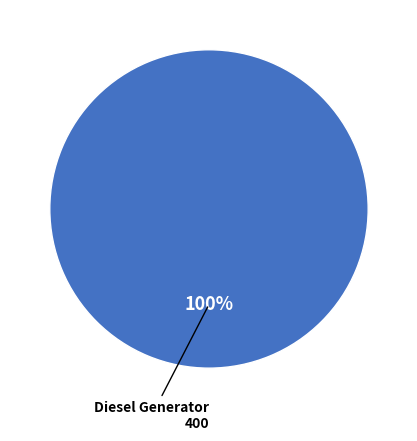

Is there any slice that represents more than half of the pie?

Yes